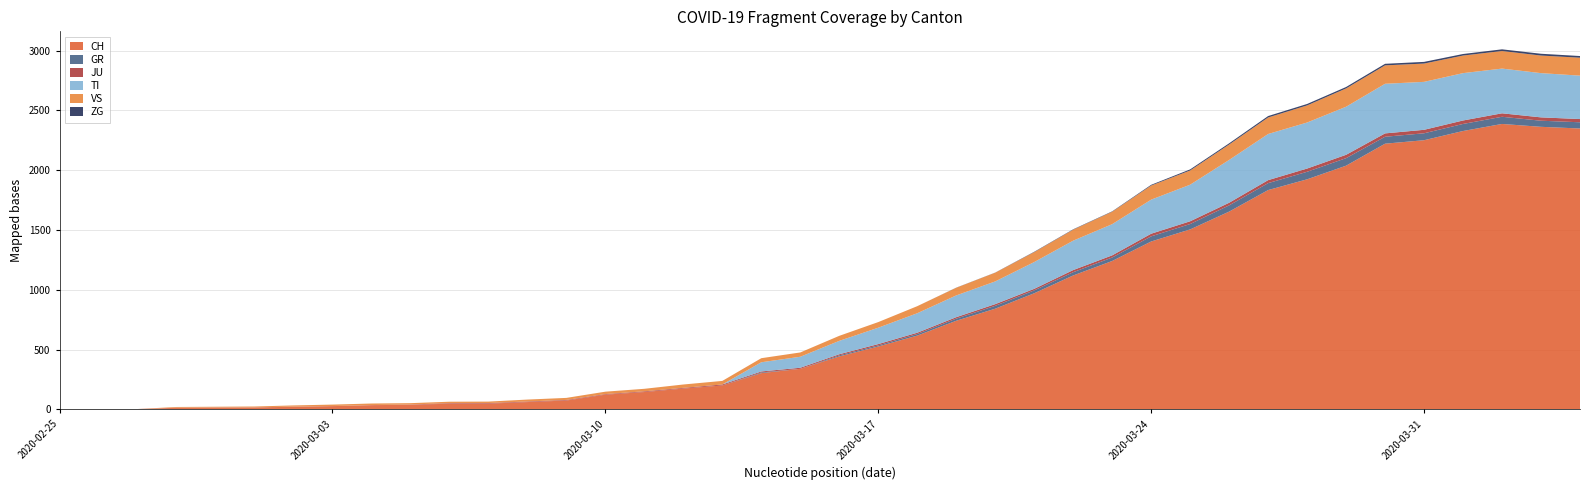

Reading left to right, what are all the values shown in this chart?

CH: 2020-02-25=0	2020-02-26=1	2020-02-27=2	2020-02-28=13	2020-02-29=15	2020-03-01=16	2020-03-02=22	2020-03-03=27	2020-03-04=35	2020-03-05=39	2020-03-06=47	2020-03-07=48	2020-03-08=61	2020-03-09=74	2020-03-10=123	2020-03-11=145	2020-03-12=174	2020-03-13=200	2020-03-14=303	2020-03-15=339	2020-03-16=443	2020-03-17=526	2020-03-18=617	2020-03-19=741	2020-03-20=842	2020-03-21=971	2020-03-22=1120	2020-03-23=1241	2020-03-24=1404	2020-03-25=1505	2020-03-26=1654	2020-03-27=1834	2020-03-28=1924	2020-03-29=2038	2020-03-30=2222	2020-03-31=2251	2020-04-01=2328	2020-04-02=2387	2020-04-03=2363	2020-04-04=2349
GR: 2020-02-25=0	2020-02-26=0	2020-02-27=0	2020-02-28=0	2020-02-29=0	2020-03-01=0	2020-03-02=0	2020-03-03=0	2020-03-04=0	2020-03-05=0	2020-03-06=0	2020-03-07=0	2020-03-08=0	2020-03-09=0	2020-03-10=0	2020-03-11=0	2020-03-12=0	2020-03-13=0	2020-03-14=6	2020-03-15=0	2020-03-16=9	2020-03-17=9	2020-03-18=13	2020-03-19=18	2020-03-20=24	2020-03-21=24	2020-03-22=27	2020-03-23=29	2020-03-24=43	2020-03-25=45	2020-03-26=52	2020-03-27=58	2020-03-28=63	2020-03-29=63	2020-03-30=58	2020-03-31=58	2020-04-01=59	2020-04-02=60	2020-04-03=51	2020-04-04=52
JU: 2020-02-25=0	2020-02-26=0	2020-02-27=1	2020-02-28=1	2020-02-29=1	2020-03-01=1	2020-03-02=1	2020-03-03=1	2020-03-04=1	2020-03-05=2	2020-03-06=5	2020-03-07=5	2020-03-08=5	2020-03-09=5	2020-03-10=5	2020-03-11=6	2020-03-12=6	2020-03-13=8	2020-03-14=8	2020-03-15=9	2020-03-16=9	2020-03-17=11	2020-03-18=11	2020-03-19=12	2020-03-20=14	2020-03-21=13	2020-03-22=18	2020-03-23=18	2020-03-24=22	2020-03-25=23	2020-03-26=22	2020-03-27=25	2020-03-28=27	2020-03-29=28	2020-03-30=28	2020-03-31=29	2020-04-01=29	2020-04-02=29	2020-04-03=28	2020-04-04=27
TI: 2020-02-25=0	2020-02-26=0	2020-02-27=0	2020-02-28=0	2020-02-29=0	2020-03-01=0	2020-03-02=0	2020-03-03=0	2020-03-04=0	2020-03-05=0	2020-03-06=0	2020-03-07=0	2020-03-08=0	2020-03-09=0	2020-03-10=0	2020-03-11=0	2020-03-12=0	2020-03-13=0	2020-03-14=77	2020-03-15=92	2020-03-16=112	2020-03-17=137	2020-03-18=163	2020-03-19=182	2020-03-20=190	2020-03-21=224	2020-03-22=246	2020-03-23=261	2020-03-24=285	2020-03-25=306	2020-03-26=358	2020-03-27=386	2020-03-28=385	2020-03-29=402	2020-03-30=415	2020-03-31=401	2020-04-01=396	2020-04-02=374	2020-04-03=370	2020-04-04=363
VS: 2020-02-25=0	2020-02-26=0	2020-02-27=0	2020-02-28=6	2020-02-29=6	2020-03-01=7	2020-03-02=10	2020-03-03=12	2020-03-04=13	2020-03-05=11	2020-03-06=12	2020-03-07=12	2020-03-08=16	2020-03-09=17	2020-03-10=20	2020-03-11=21	2020-03-12=28	2020-03-13=30	2020-03-14=34	2020-03-15=36	2020-03-16=42	2020-03-17=47	2020-03-18=59	2020-03-19=64	2020-03-20=73	2020-03-21=83	2020-03-22=92	2020-03-23=104	2020-03-24=118	2020-03-25=119	2020-03-26=129	2020-03-27=138	2020-03-28=143	2020-03-29=153	2020-03-30=154	2020-03-31=153	2020-04-01=147	2020-04-02=147	2020-04-03=147	2020-04-04=150
ZG: 2020-02-25=0	2020-02-26=0	2020-02-27=0	2020-02-28=0	2020-02-29=0	2020-03-01=0	2020-03-02=0	2020-03-03=0	2020-03-04=0	2020-03-05=0	2020-03-06=0	2020-03-07=0	2020-03-08=0	2020-03-09=0	2020-03-10=0	2020-03-11=0	2020-03-12=0	2020-03-13=0	2020-03-14=0	2020-03-15=0	2020-03-16=0	2020-03-17=0	2020-03-18=0	2020-03-19=1	2020-03-20=1	2020-03-21=3	2020-03-22=3	2020-03-23=3	2020-03-24=6	2020-03-25=9	2020-03-26=10	2020-03-27=12	2020-03-28=12	2020-03-29=12	2020-03-30=13	2020-03-31=14	2020-04-01=13	2020-04-02=14	2020-04-03=15	2020-04-04=14